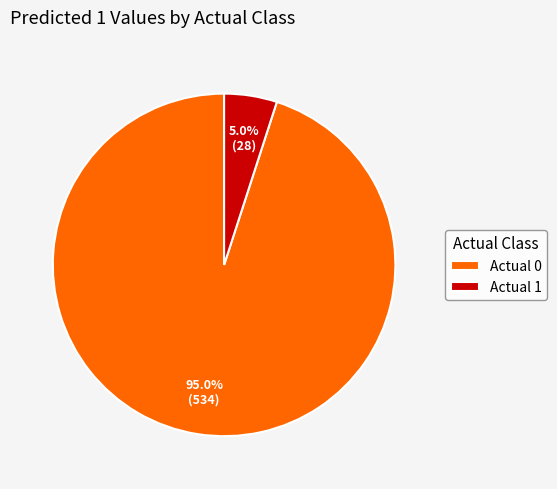

Does any single category account for the majority?

Yes